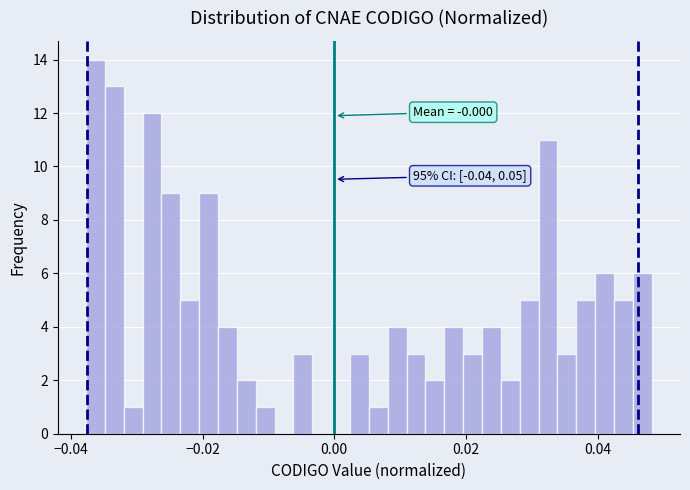

Around what value on the x-axis is the tallest bar? Give the approximate position of its centre, as read against the axis.

-0.036